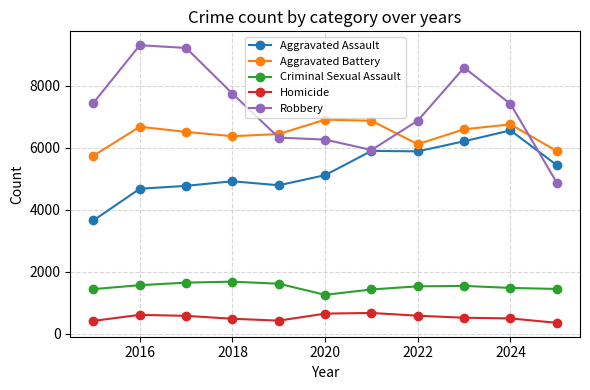

In Aggravated Assault, how many points are lower than both neighbors (excluding endpoints)?

2